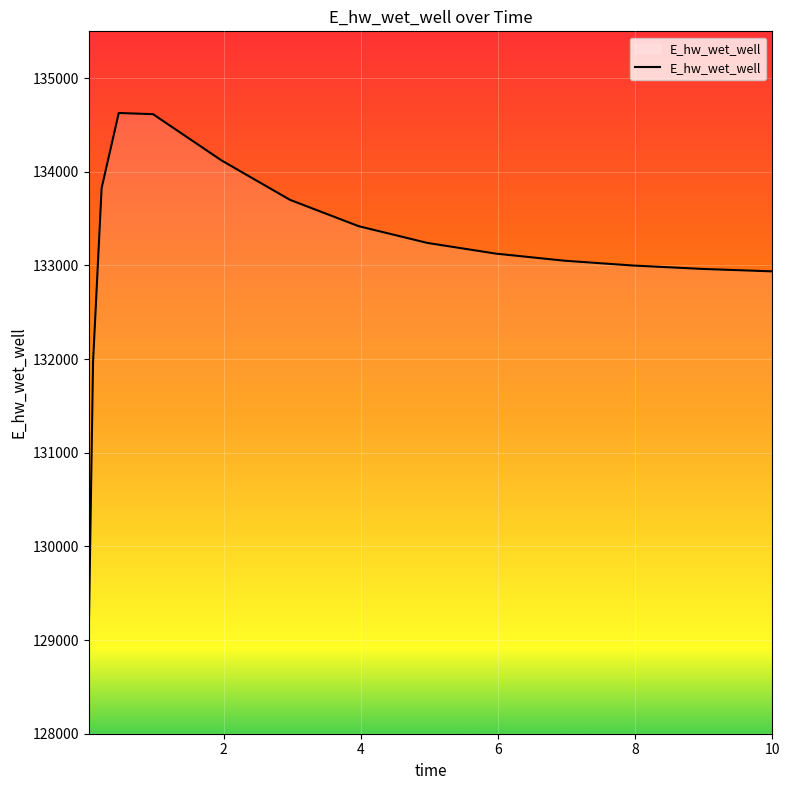

What is the maximum value shown in the chart?

134628.1